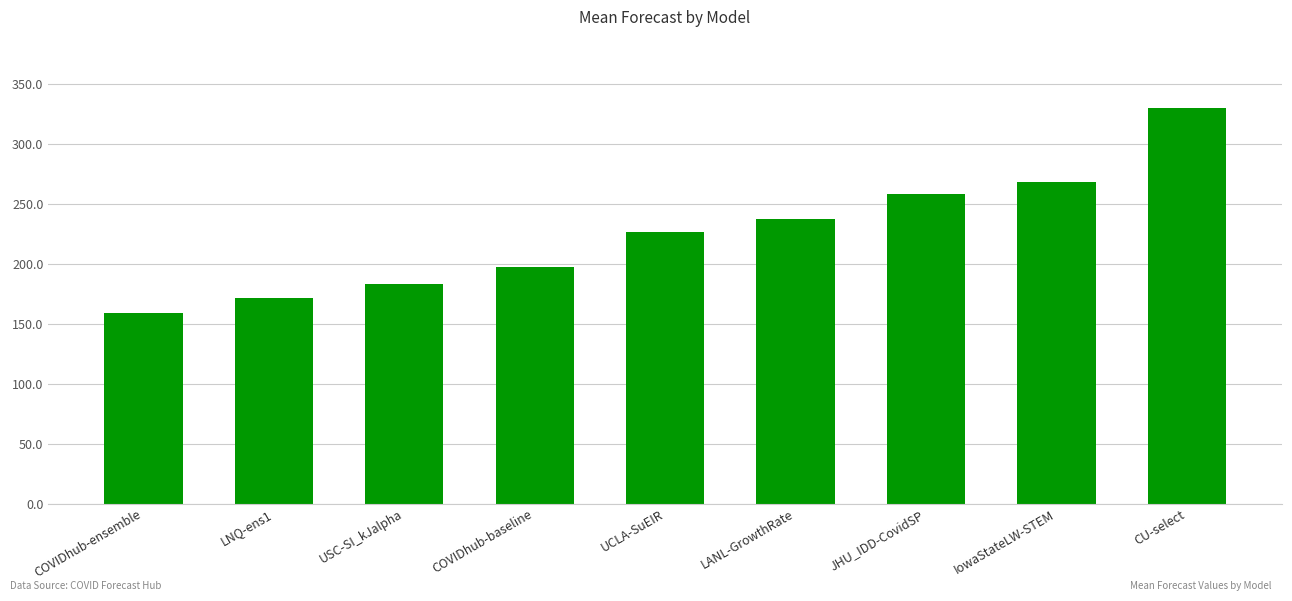

The chart shows a value of 268.7 at IowaStateLW-STEM. True or false?

True